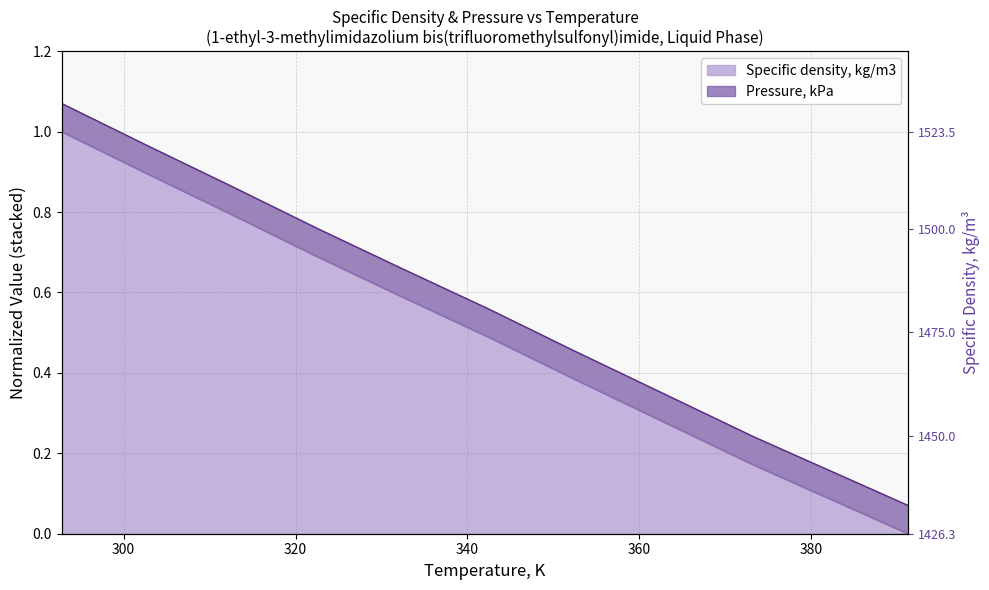

Count the number of categories in the chart.

9